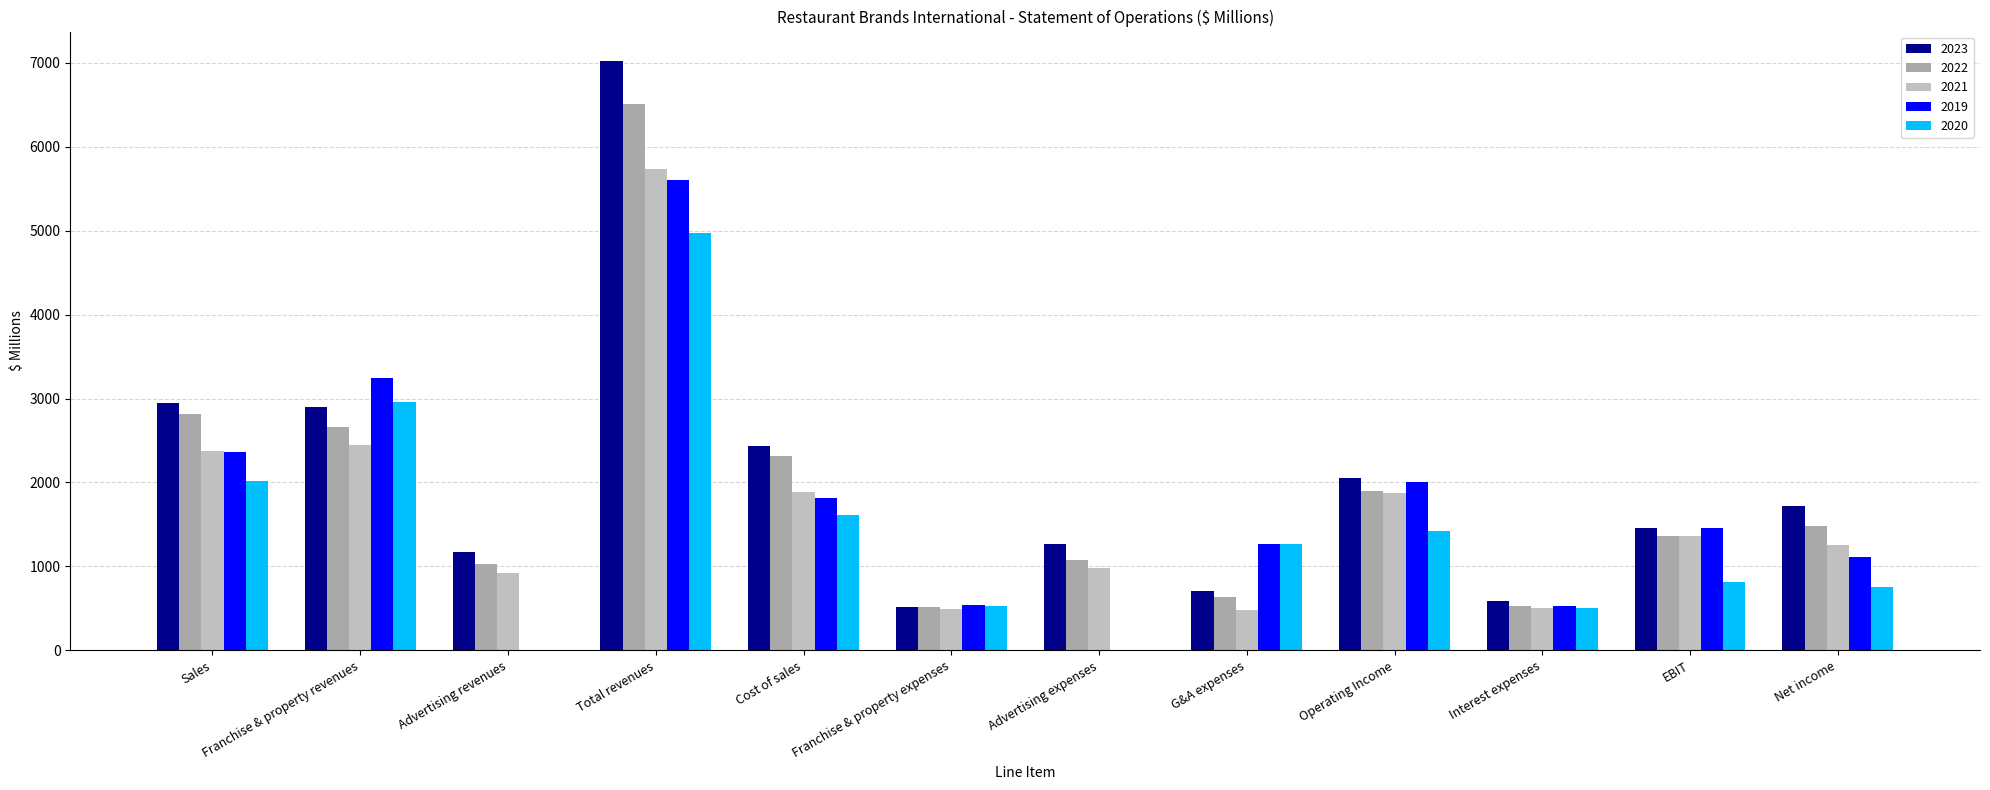

Reading right to left, list all the values displayed in this chart.

2023: 1718	1453	582	2051	704	1273	512	2435	7022	1169	2903	2950
2022: 1482	1365	533	1898	631	1077	518	2312	6505	1025	2661	2819
2021: 1253	1363	505	1879	484	986	489	1890	5739	918	2443	2378
2019: 1111	1452	532	2007	1264	0	540	1813	5603	0	3241	2362
2020: 750	816	508	1422	1264	0	528	1610	4968	0	2955	2013